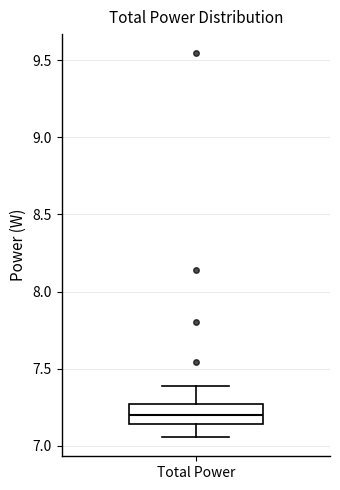

Read this box plot against the y-axis: the position of the median line, the range covered by the box, and the ends of both whiskers. The values are not printed on the chart, so give them approximately, as read against the axis.

median 7.20, box 7.15 to 7.25, whiskers 7.05 to 7.40